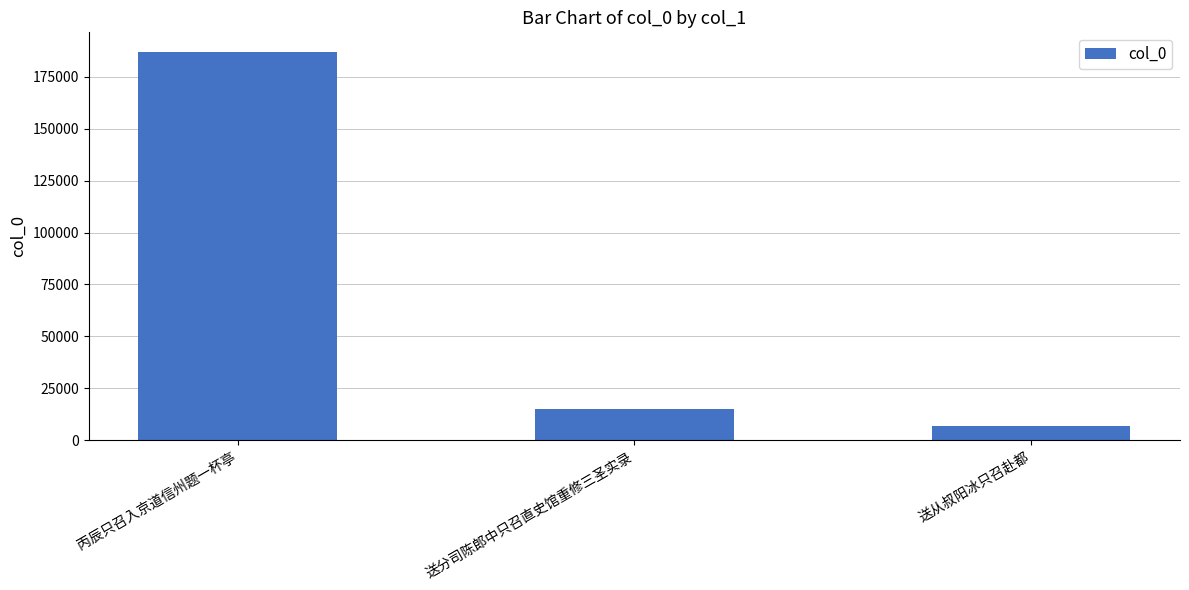

Are the bars horizontal?

No